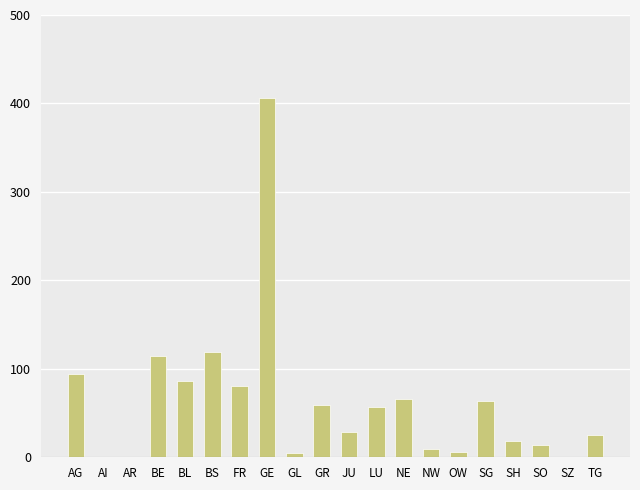

What is the sum of the values at SO and NE?

80